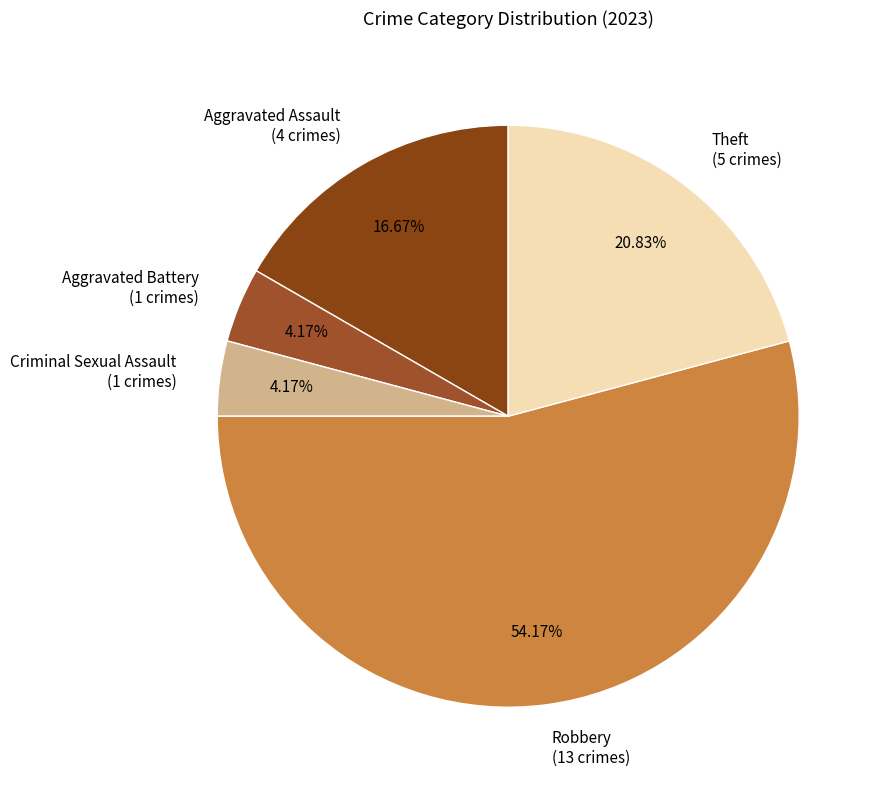

What is the ratio of the value at Aggravated Battery to the value at Criminal Sexual Assault?

1.0